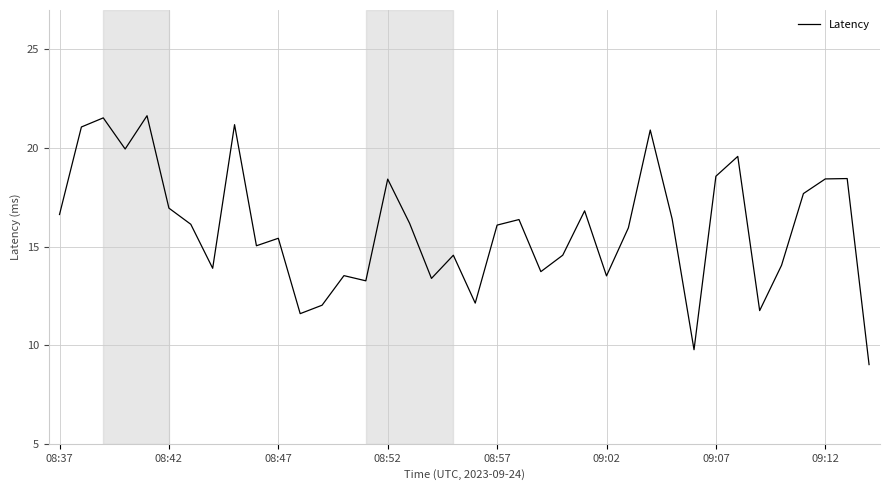

Is this an area chart (filled region under the line)?

No